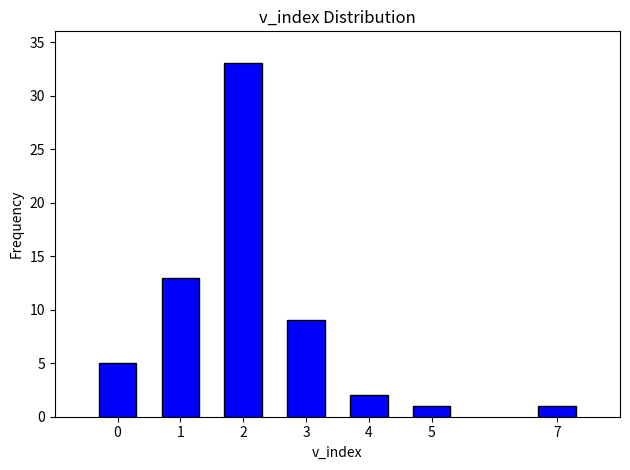

Reading left to right, transcribe all the data shown in this chart.

5	13	33	9	2	1	1